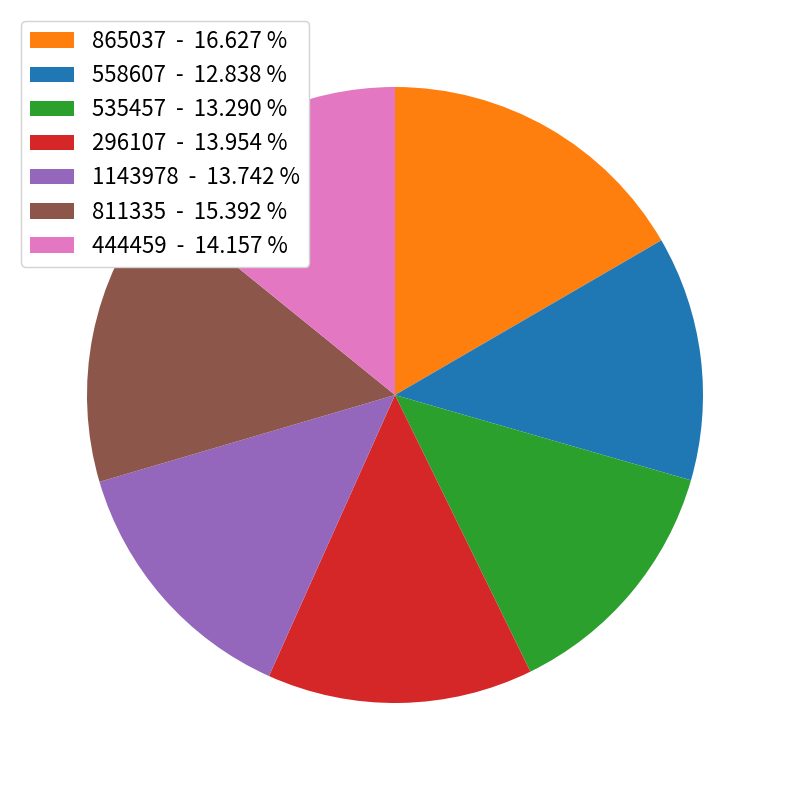

True or false: 444459 accounts for 14% of the total.

True